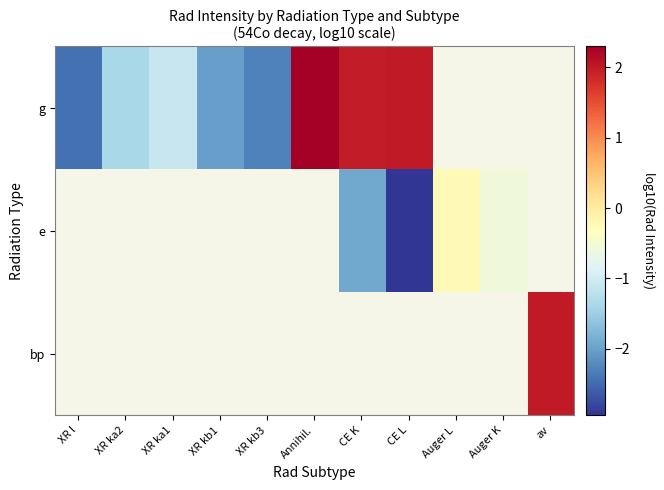

How many negative values does the g series have?

5